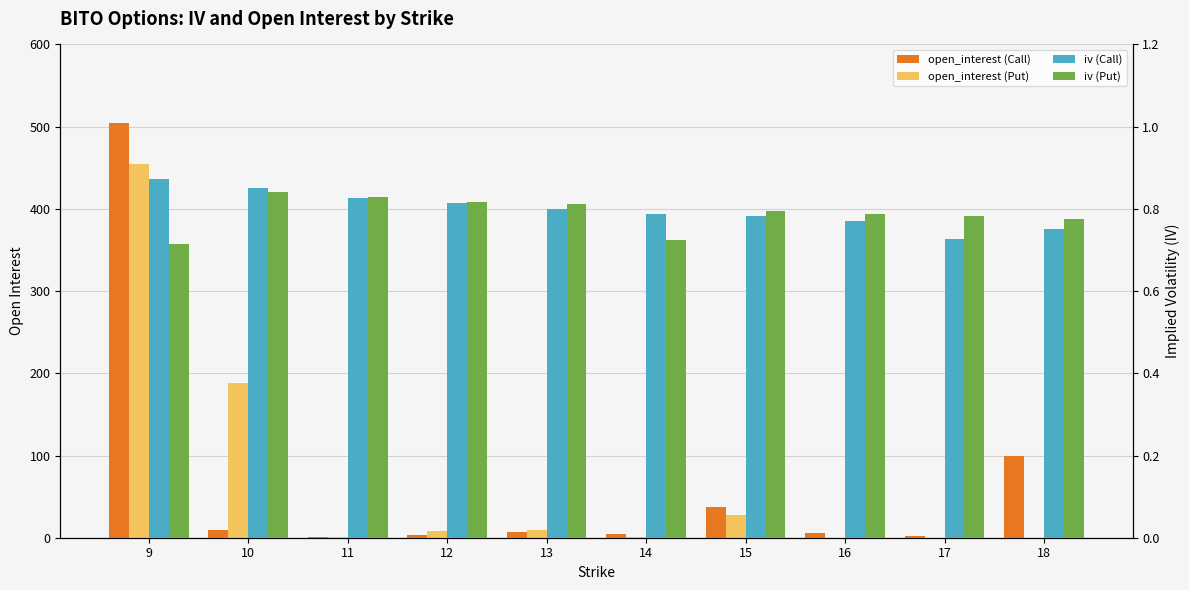

What is the value of the iv (Put) bar at the 4th from the left?

0.8